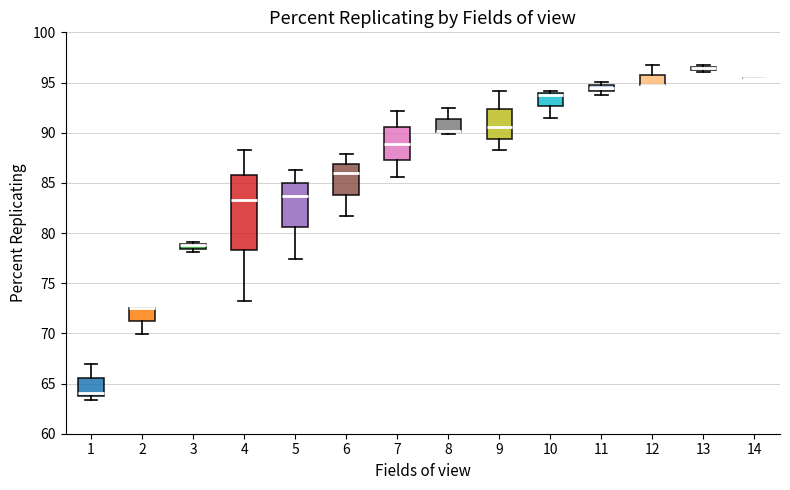

Comparing the boxes themselves (not the whiskers), which one is the tallest?

4